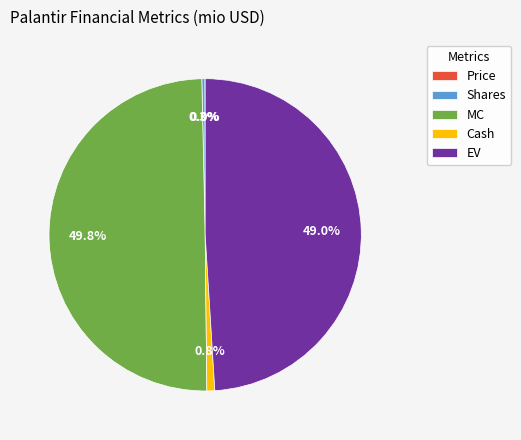

Which has a higher value, EV or Shares?

EV